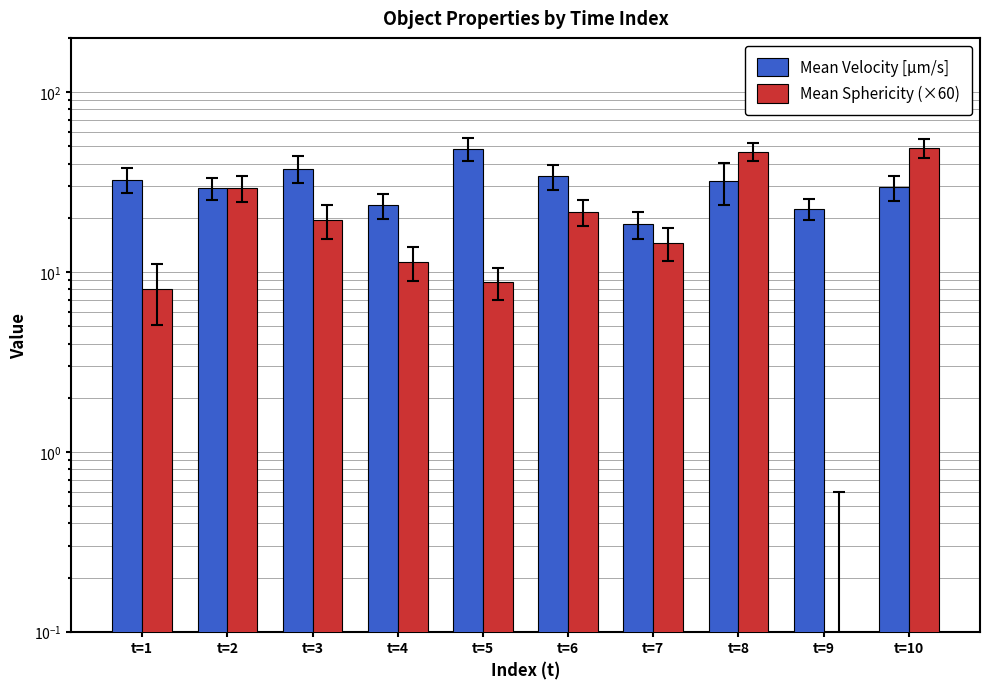

List the series in order of their overall mean, lowest first.

Mean Sphericity (×60), Mean Velocity [µm/s]